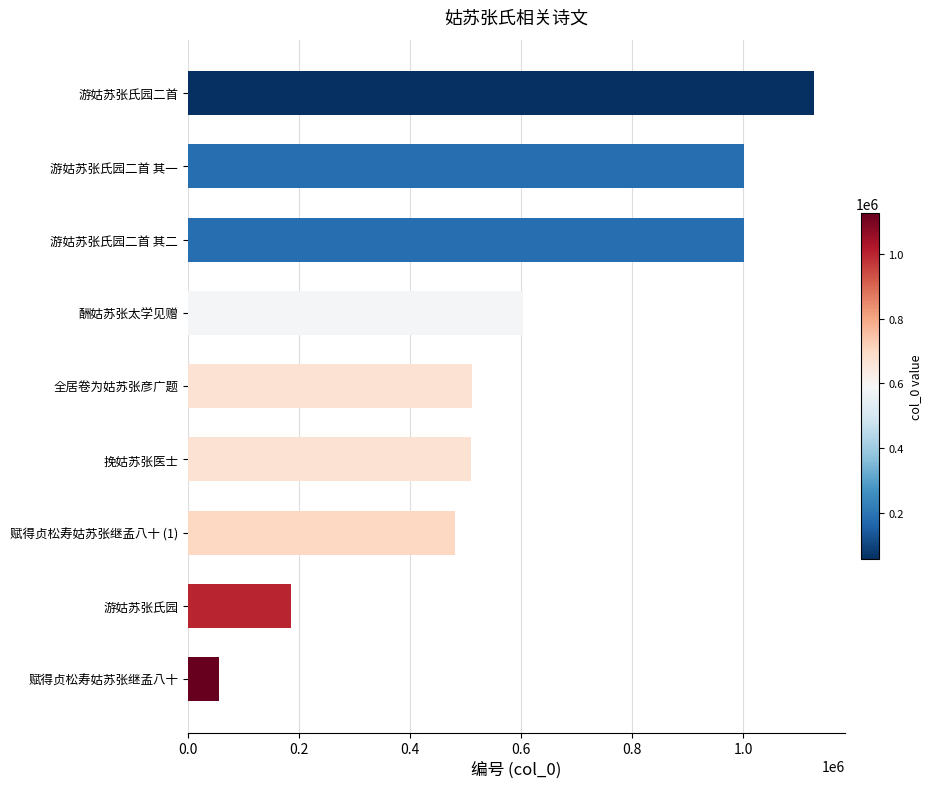

True or false: the data shows 1001018 at 游姑苏张氏园二首 其二.

True